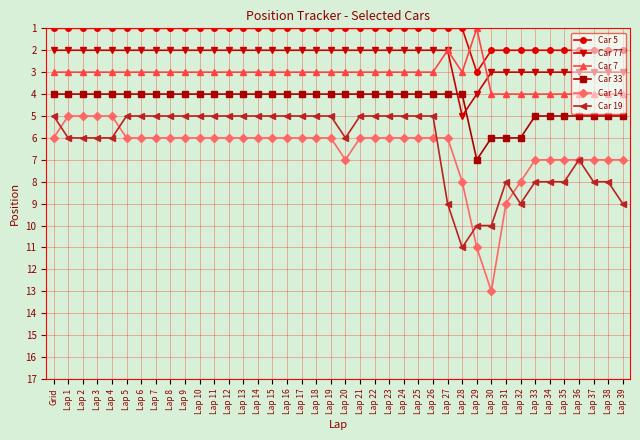

What value does the Car 77 series have at Lap 36?

3